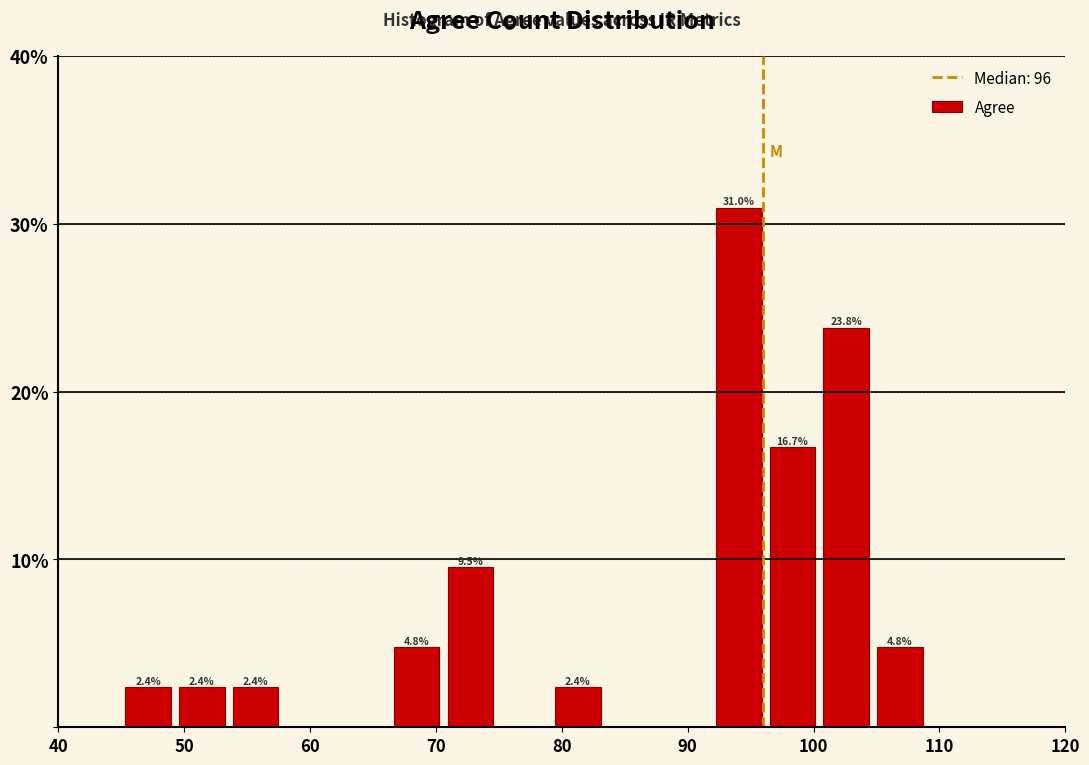

Which range on the x-axis has the tallest bar?

92 to 96